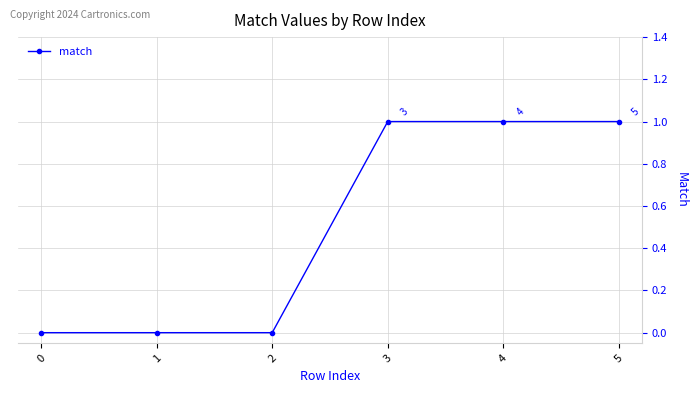

Reading left to right, transcribe all the data shown in this chart.

0	0	0	1	1	1